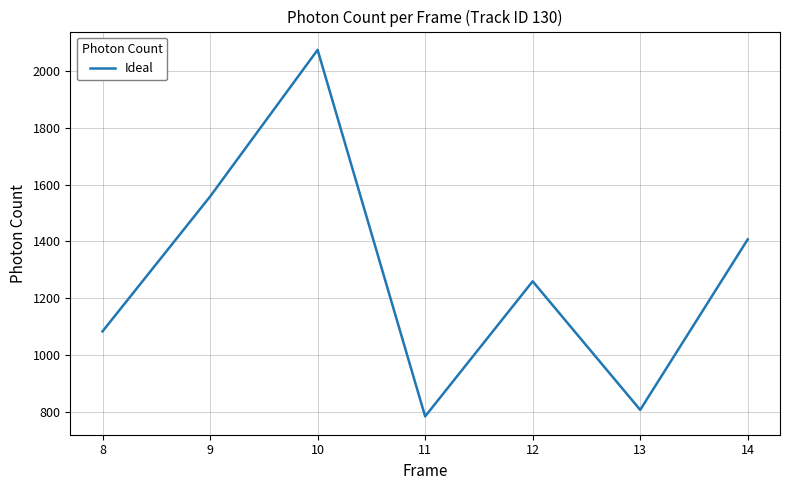

What is the maximum value shown in the chart?

2074.6